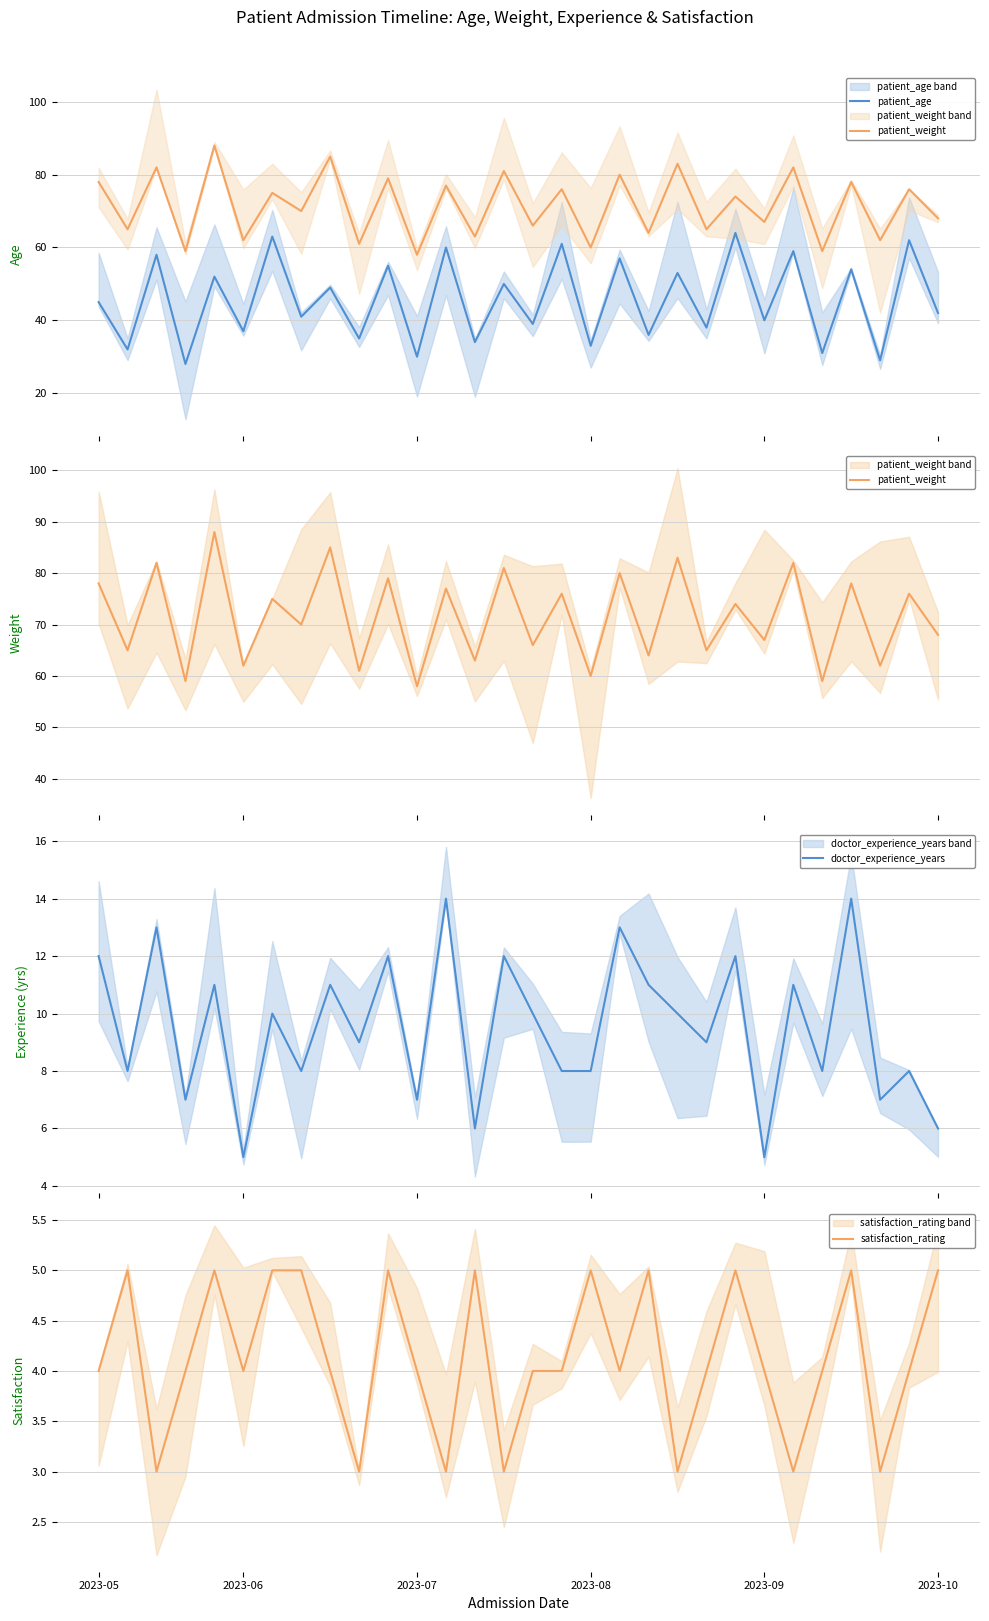

What is the difference between the second highest and minimum values in the patient_weight series?

27